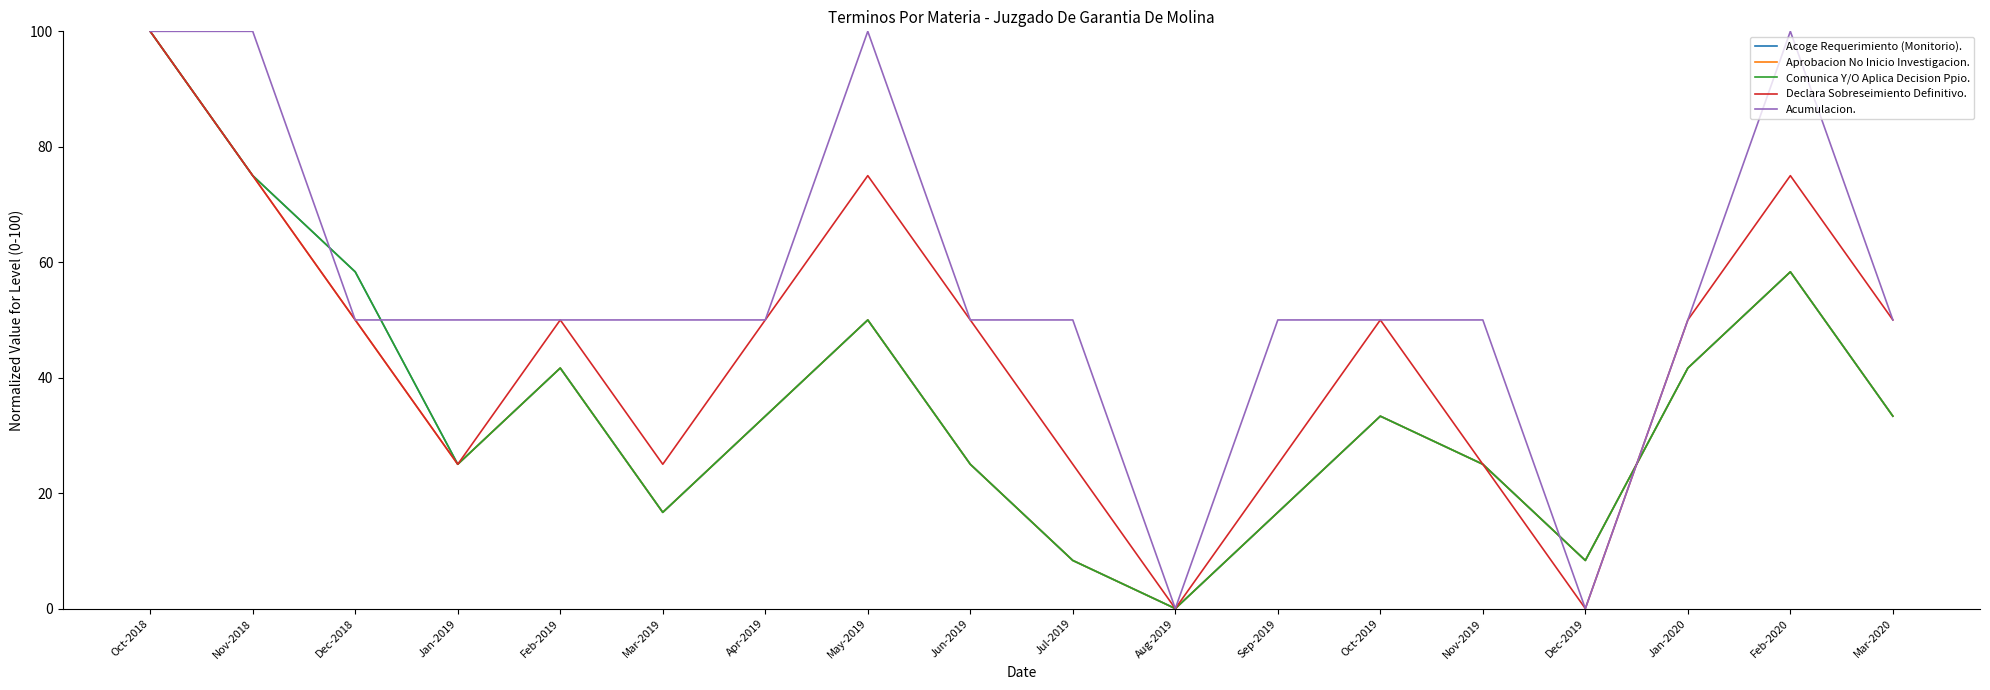

Does the chart display data point markers on the line(s)?

No